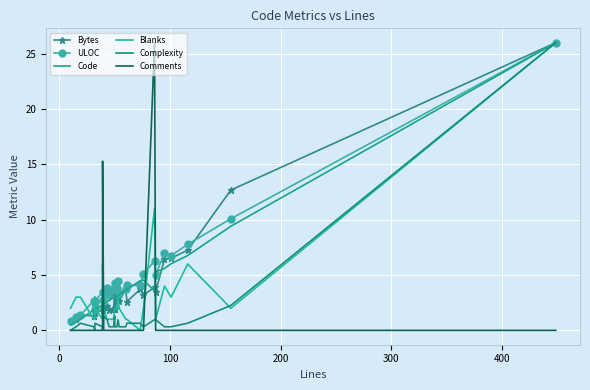

Is the value of ULOC at 24 greater than the value of Comments at 13?

Yes